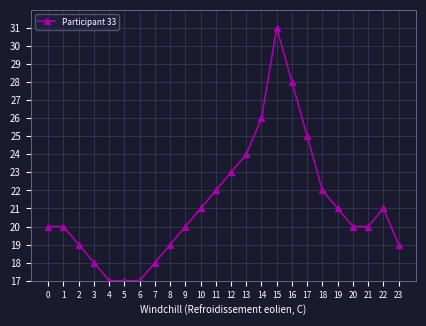

Where is the data nearest to the value 24?

13